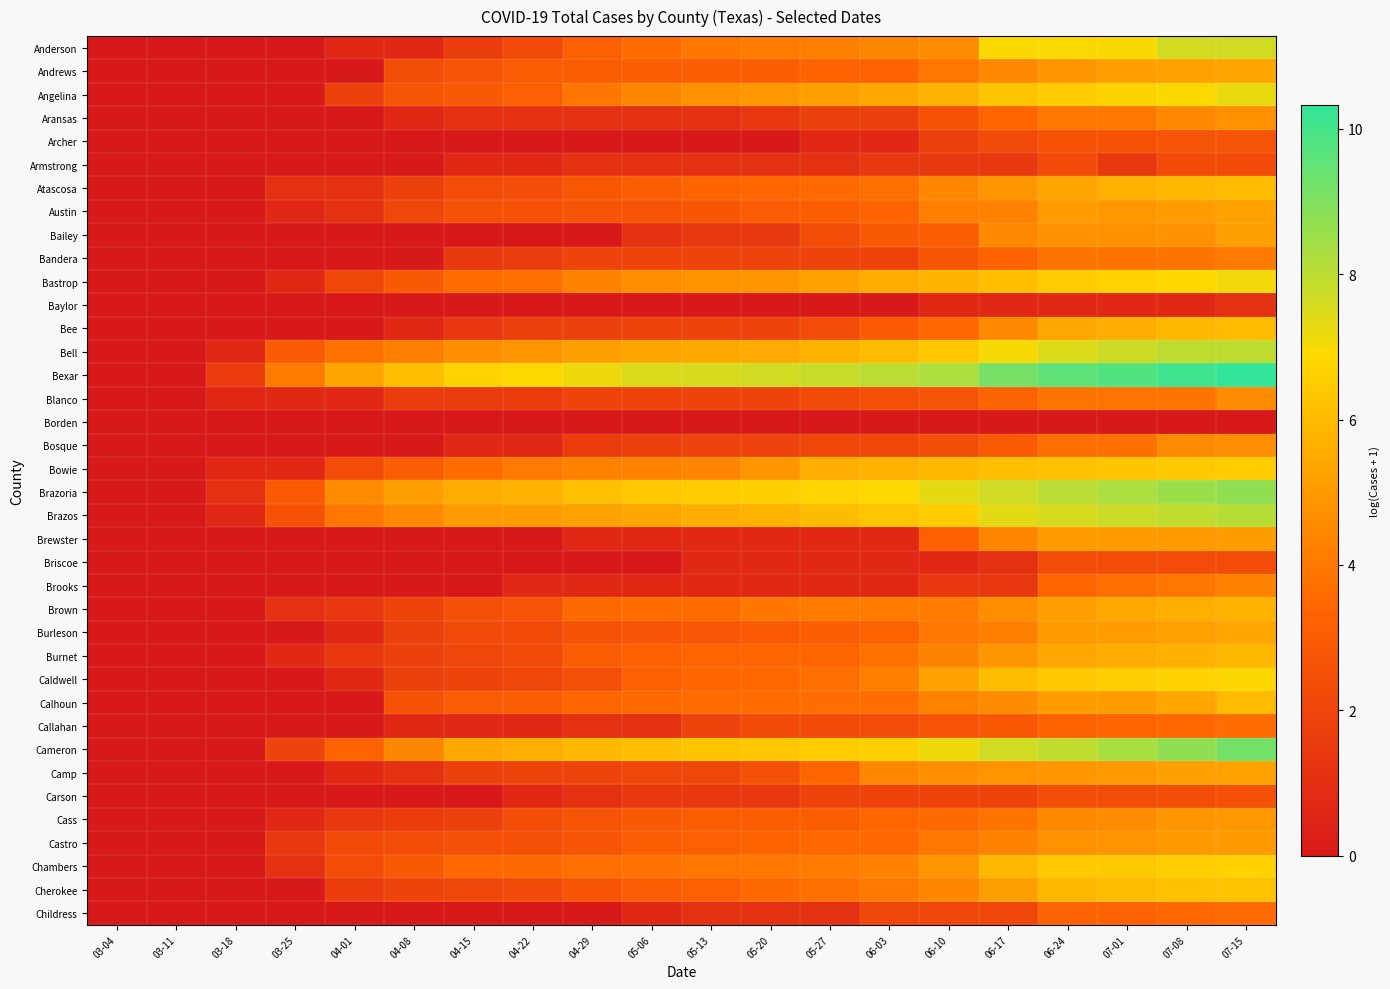

What is the greatest value displayed?

10.3